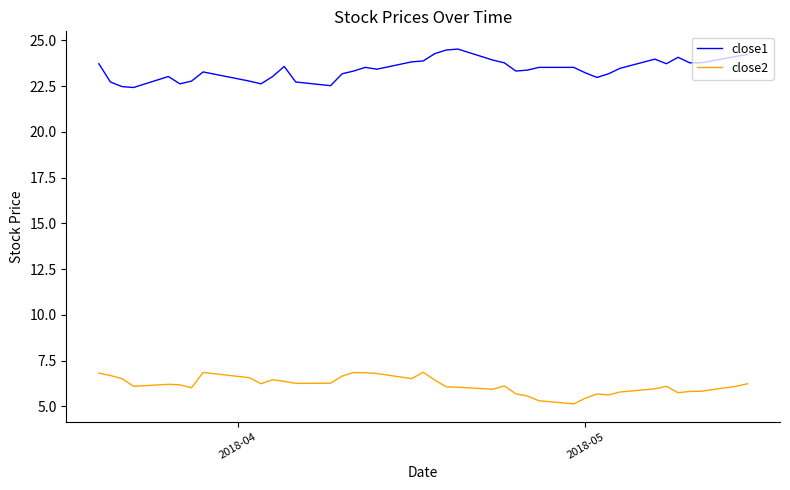

Which series has the largest total across all categories?

close1